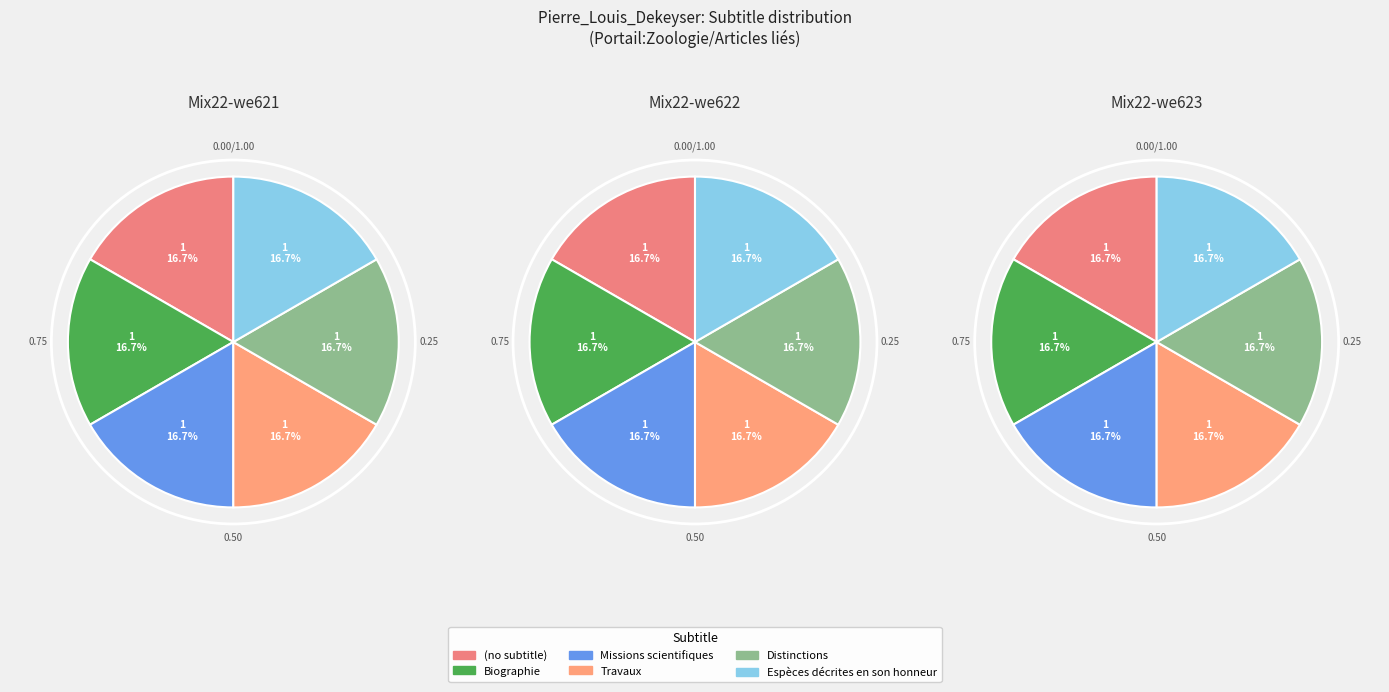

Which category has the biggest portion of the pie?

Espèces décrites en son honneur